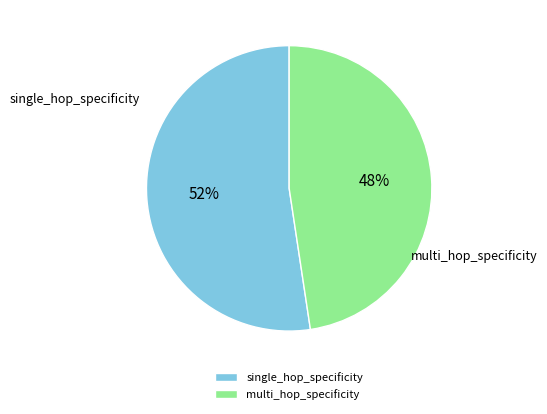

Which has a higher value, multi_hop_specificity or single_hop_specificity?

single_hop_specificity